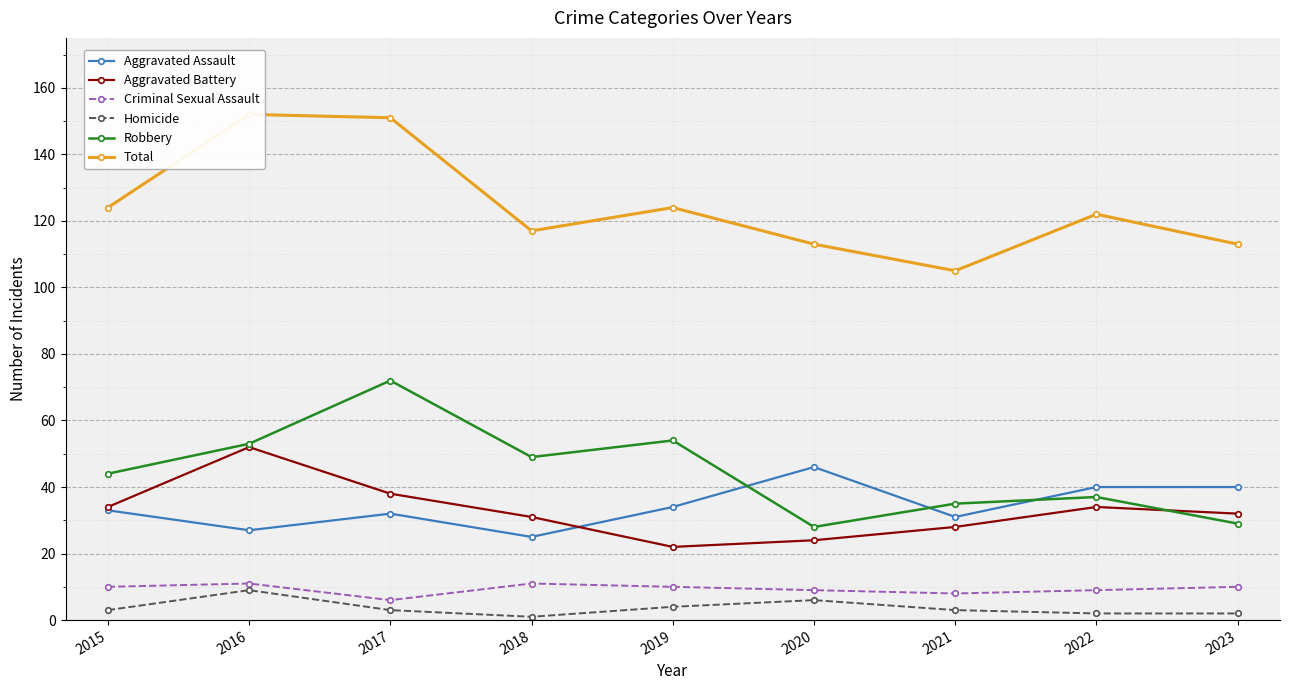

At which category is the sum across all series the highest?

2016